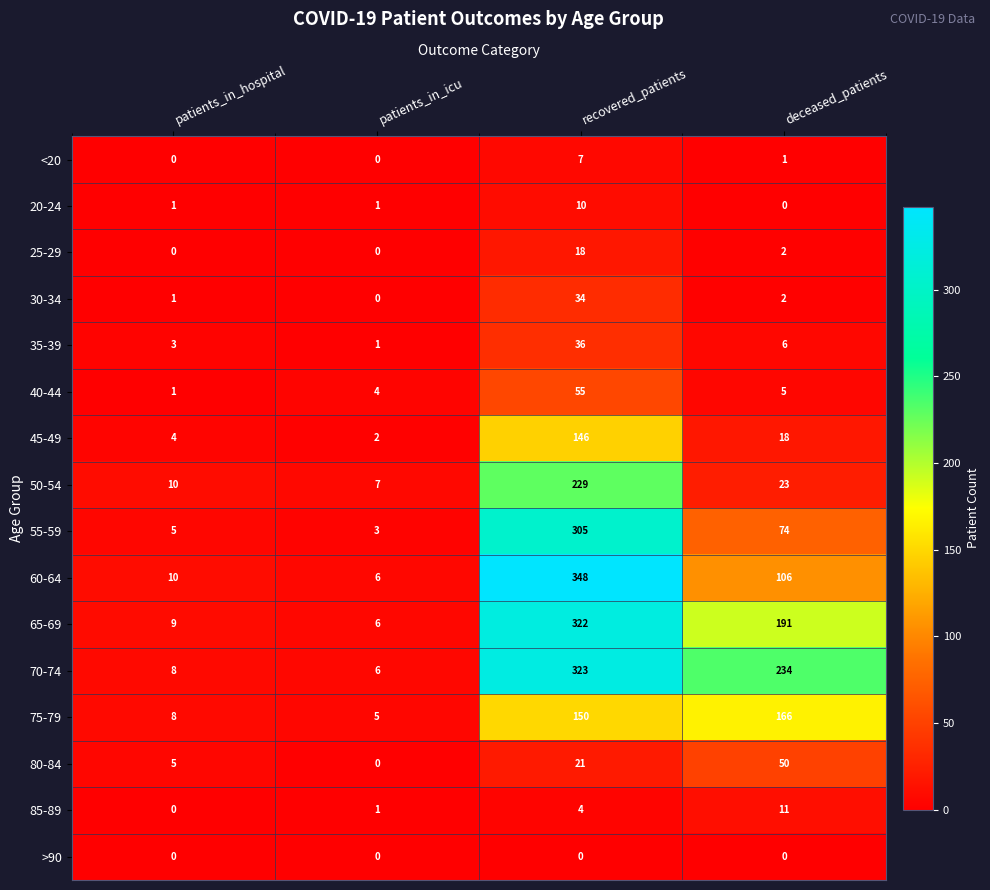

List the series in order of their peak value, highest first.

60-64, 70-74, 65-69, 55-59, 50-54, 75-79, 45-49, 40-44, 80-84, 35-39, 30-34, 25-29, 85-89, 20-24, <20, >90